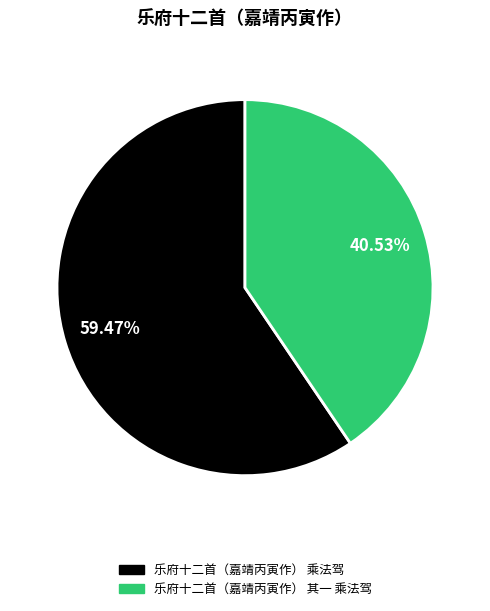

What percentage is the 乐府十二首（嘉靖丙寅作） 其一 乘法驾 slice, to the nearest percent?

41%